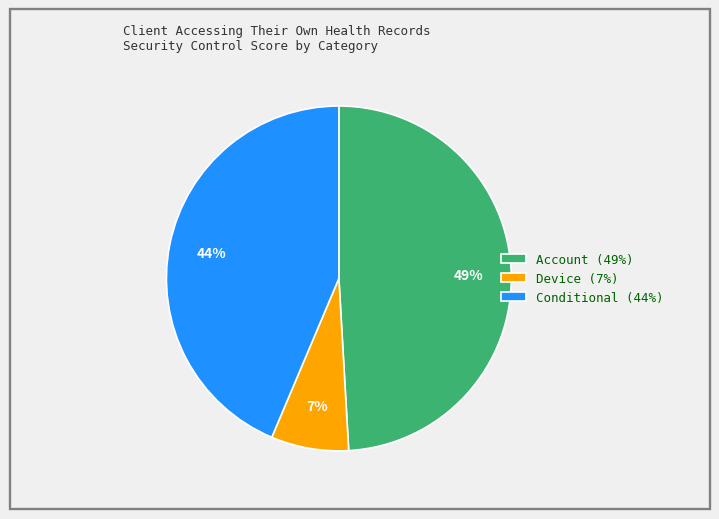

Count the number of slices in the pie.

3